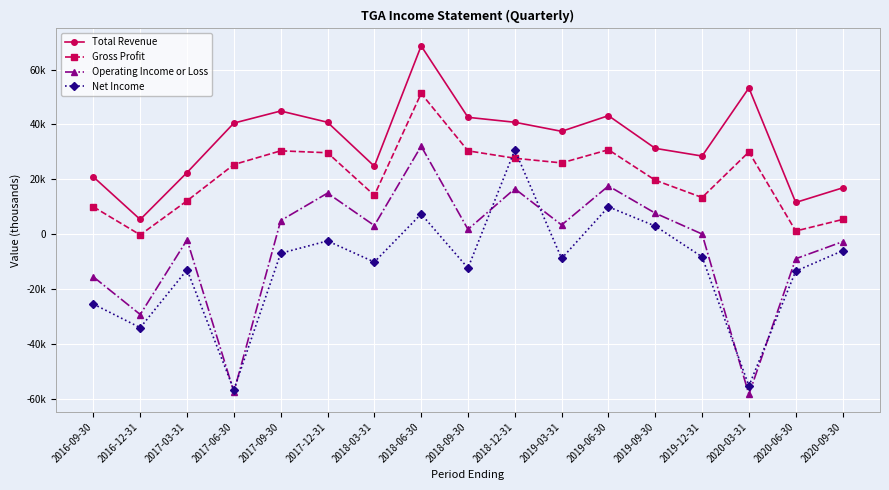

How many values in the Gross Profit series exceed 25400?

8